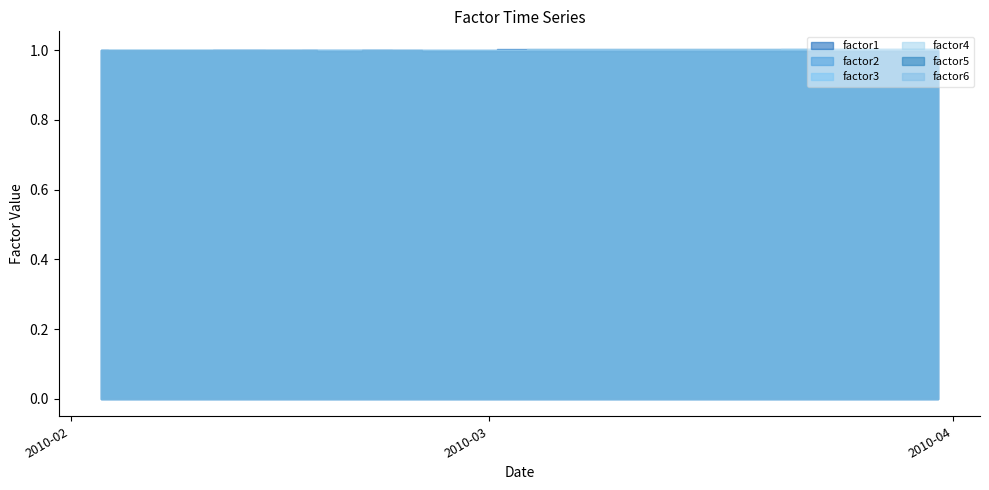

Does the chart display data point markers on the line(s)?

No